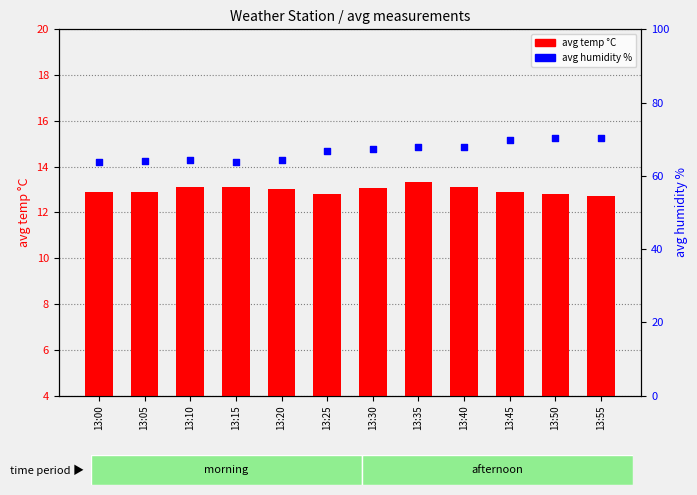

What is the total value across all series at 13:35?

81.1